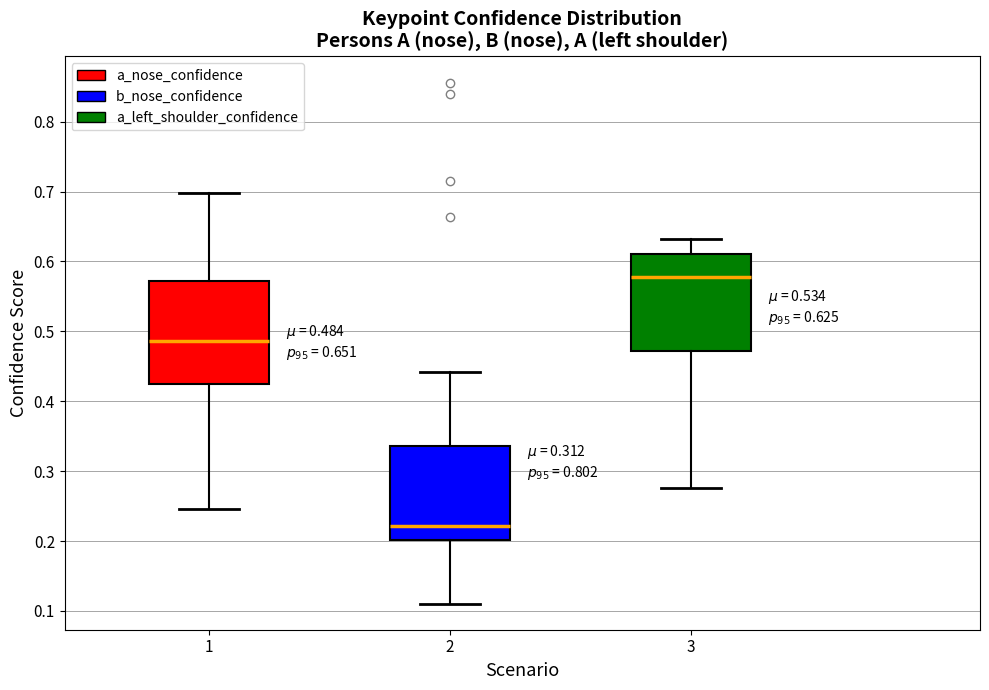

Which box has the lowest median line?

2